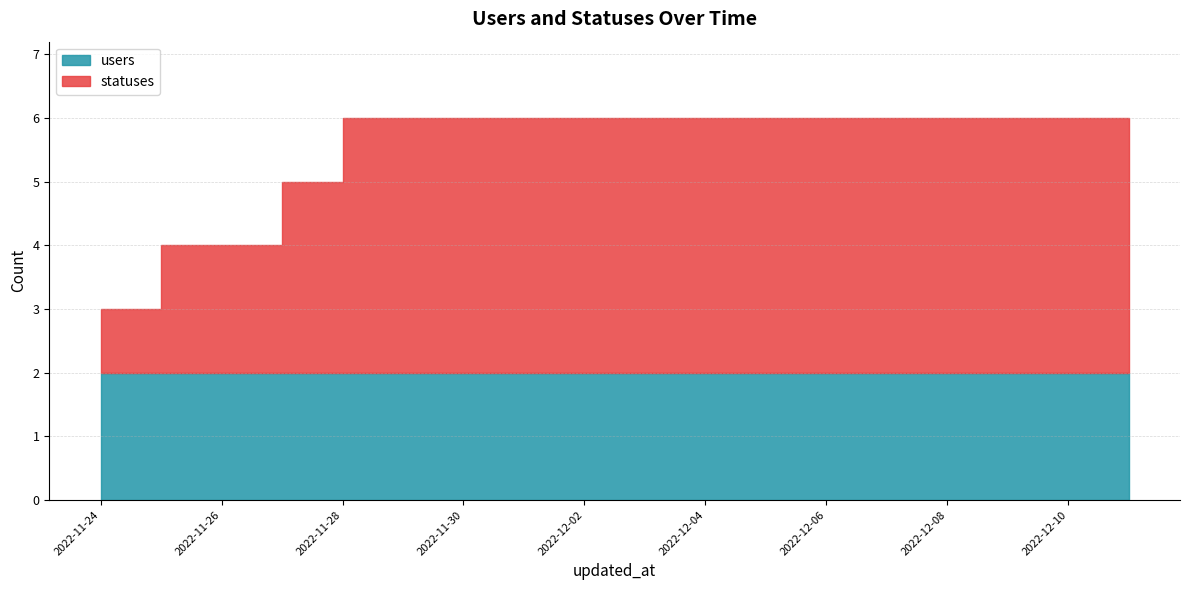

How many lines are shown in the chart?

2